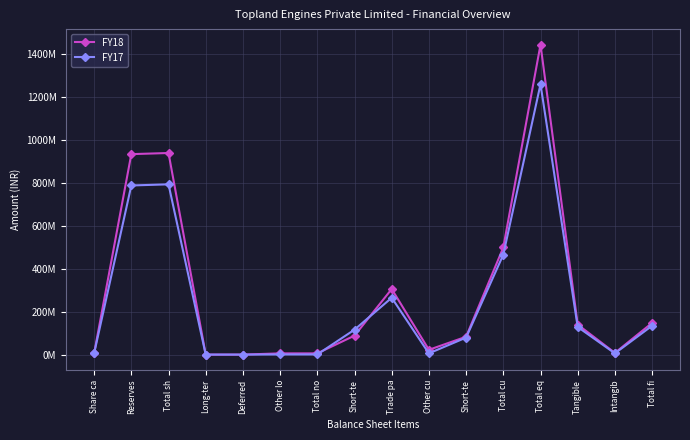

Count the number of data series in this chart.

2